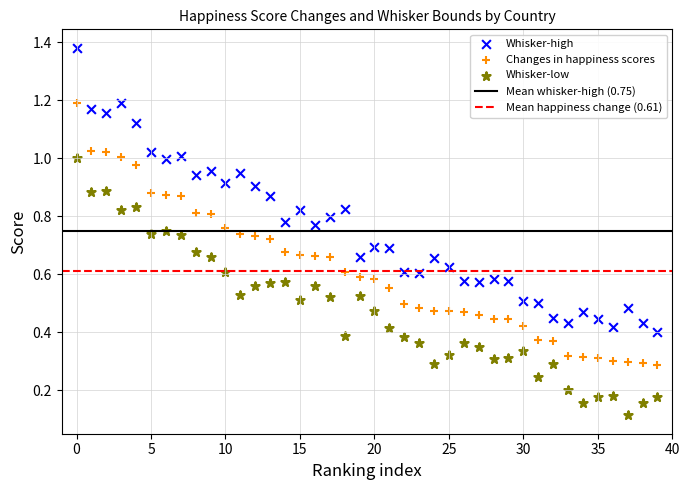

Which series has the widest spread of Y values?

Whisker-high